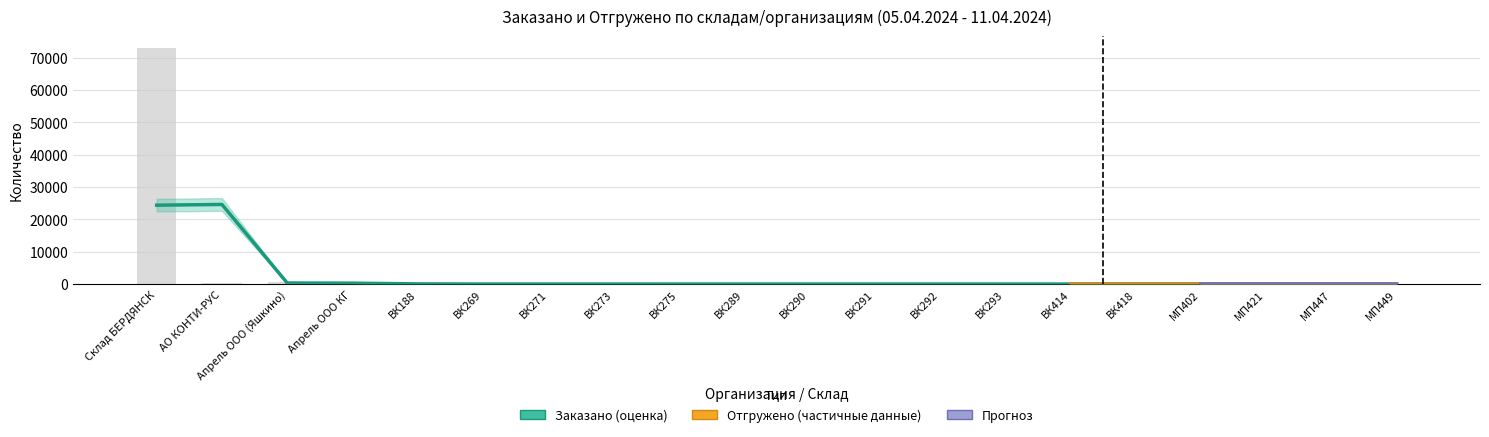

Reading left to right, what are all the values shown in this chart?

Склад БЕРДЯНСК=72982.8	АО КОНТИ-РУС=182.0	Апрель ООО (Яшкино)=686.3	Апрель ООО КГ=141.3	ВК188=7.5	ВК269=1.0	ВК271=6.5	ВК273=3.0	ВК275=3.5	ВК289=1.0	ВК290=2.0	ВК291=2.5	ВК292=2.0	ВК293=3.0	ВК414=4.0	ВК418=2.0	МП402=13.6	МП421=3.4	МП447=30.8	МП449=6.8